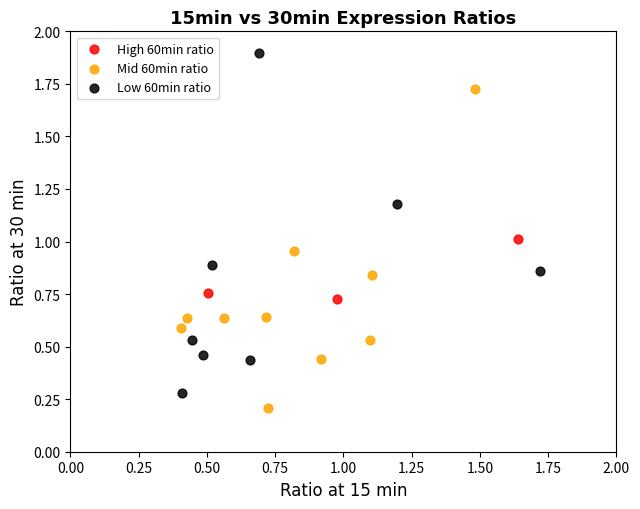

What are all the series names shown in the legend?

High 60min ratio, Mid 60min ratio, Low 60min ratio